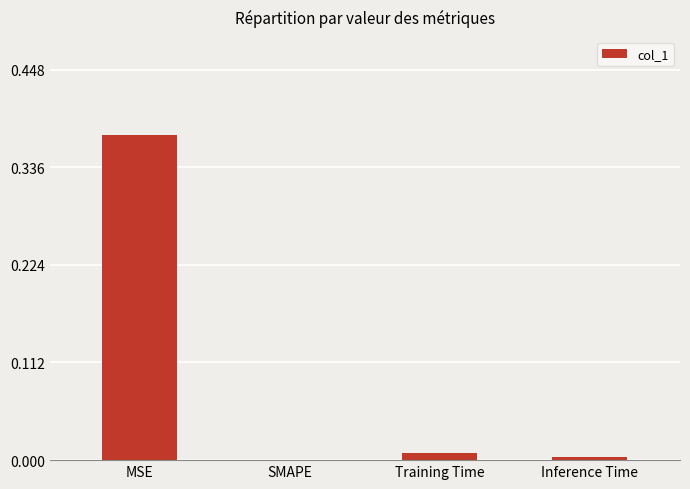

The value at MSE is 0.6. True or false?

False